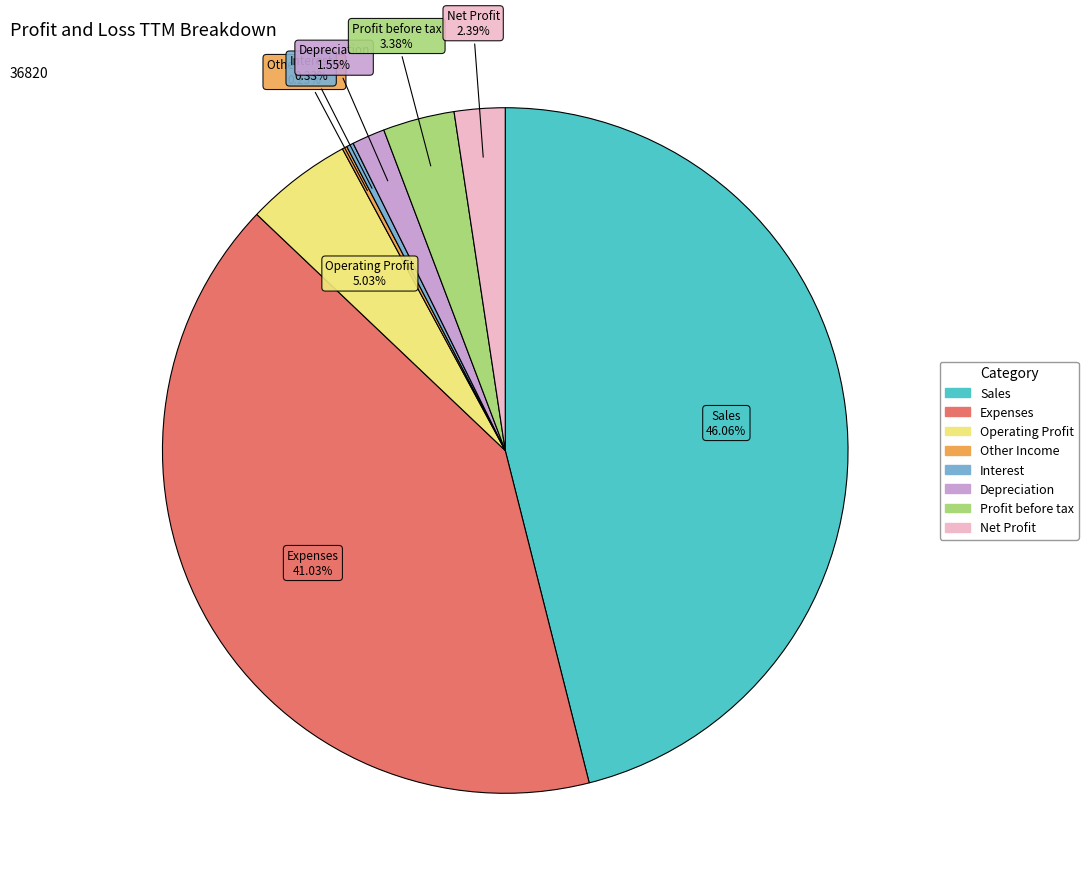

What percentage is NOT represented by Profit before tax?

96.6%